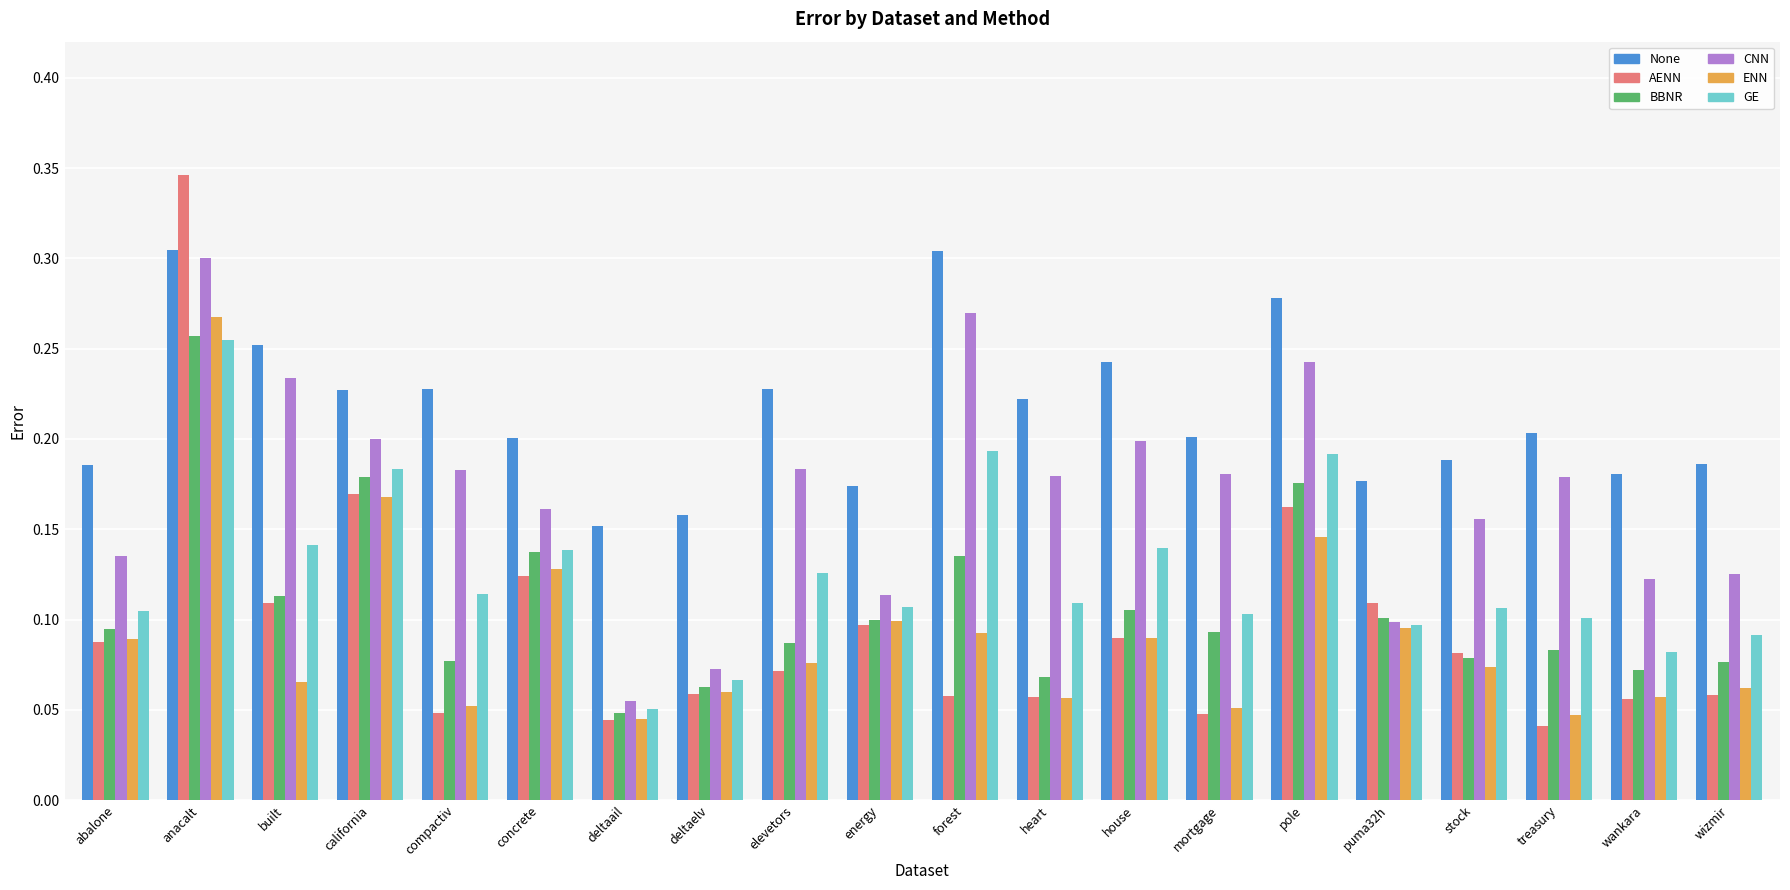

What is the label of the 9th bar from the left?

elevetors